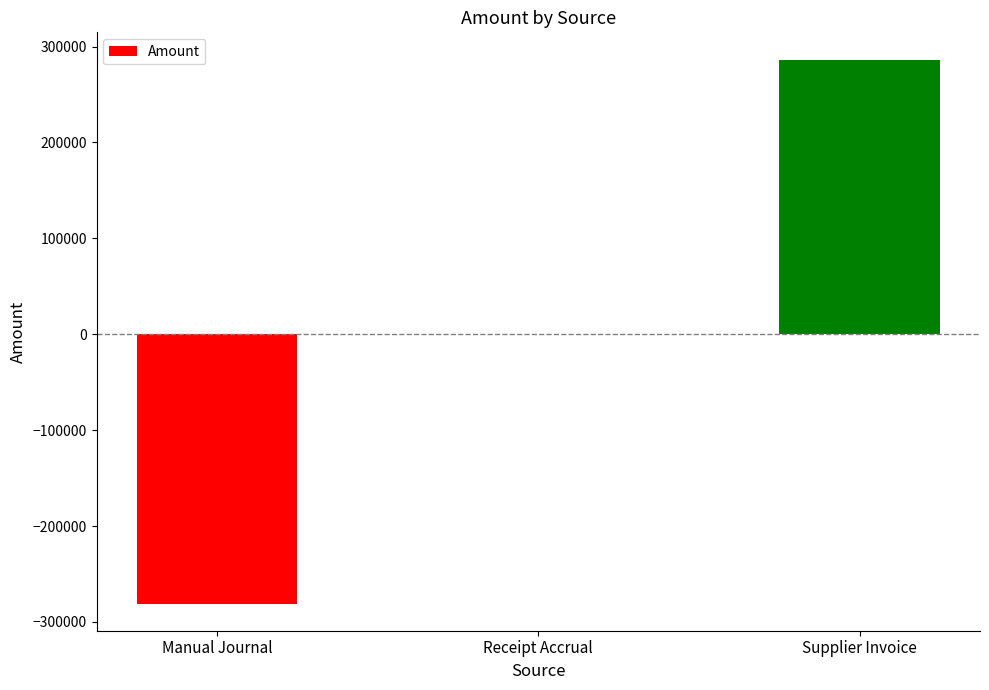

At which label is the value closest to 2844?

Receipt Accrual